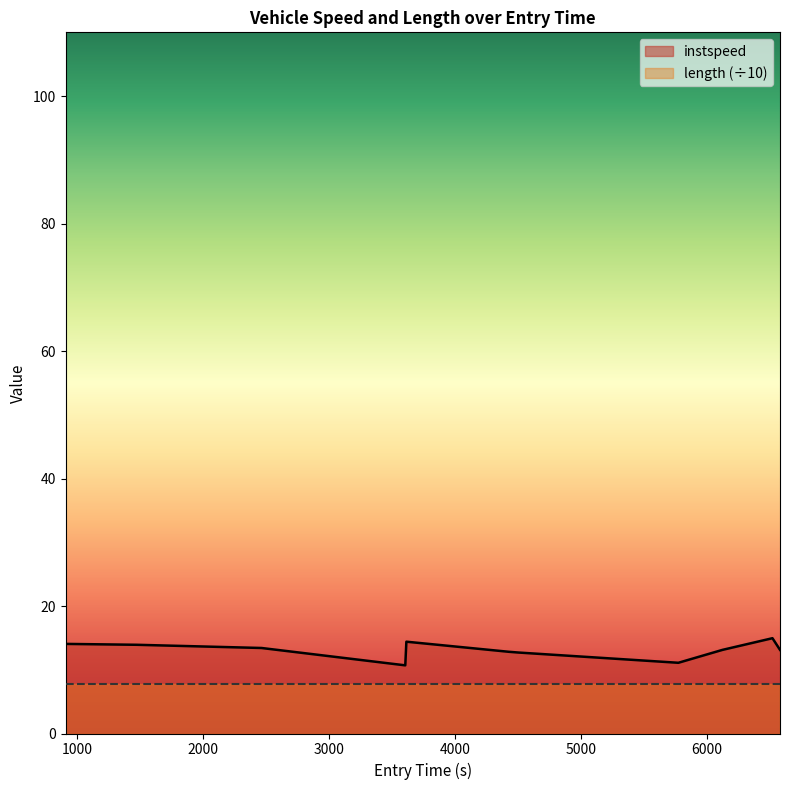

Which series has the largest range (max minus min)?

instspeed